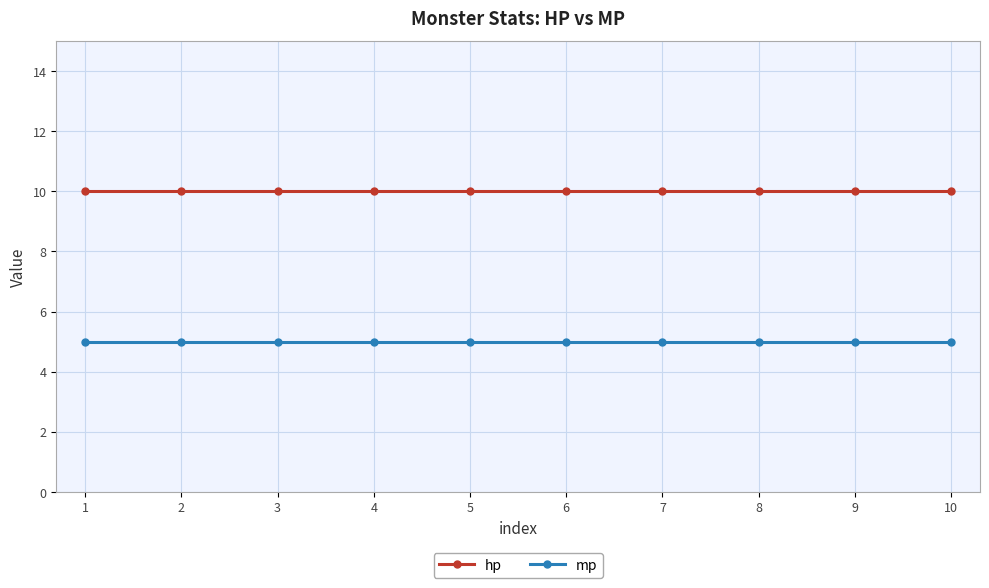

Reading right to left, transcribe all the data shown in this chart.

hp: 10	10	10	10	10	10	10	10	10	10
mp: 5	5	5	5	5	5	5	5	5	5